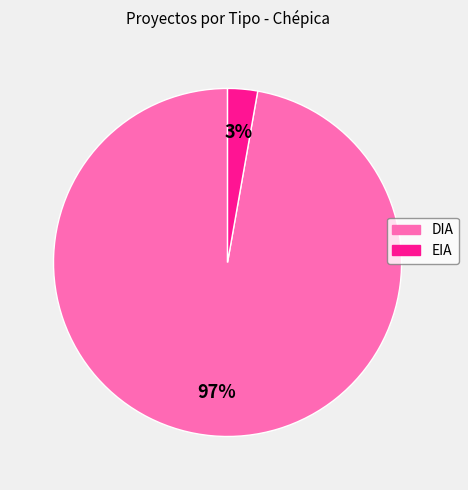

How many segments does this pie chart have?

2